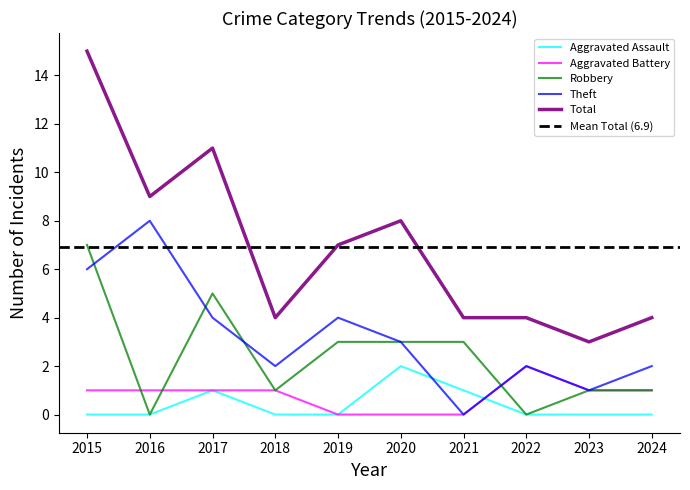

True or false: Aggravated Battery and Total cross at least once.

False